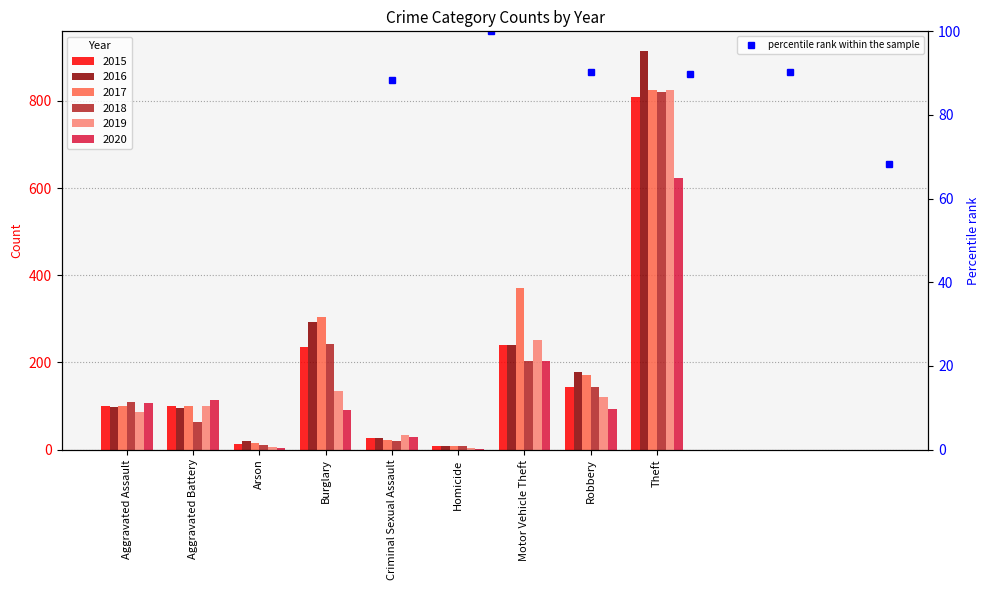

At which label does 2016 first exceed 98?

Burglary